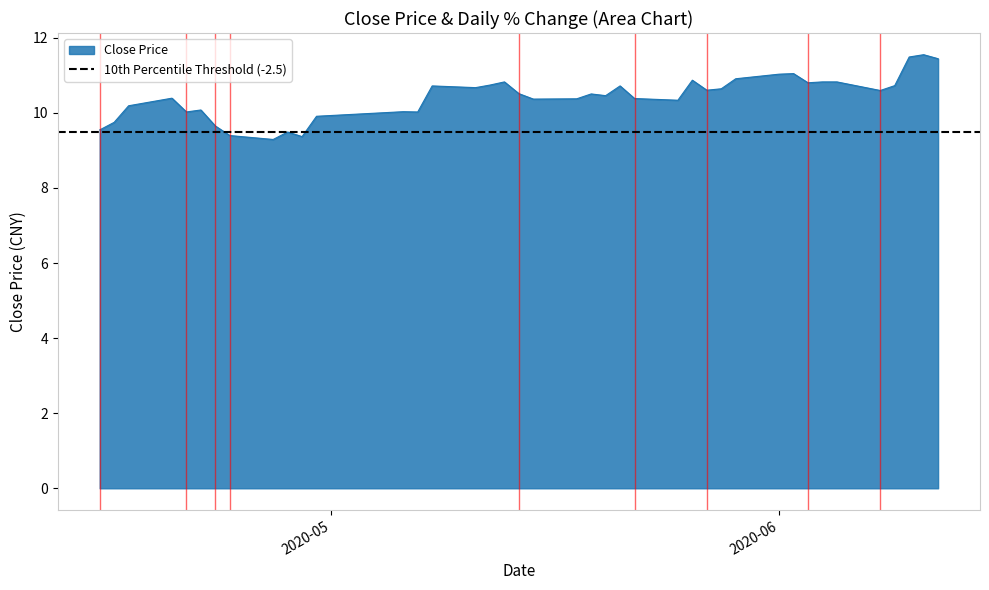

What is the minimum value for Close Price?

9.3